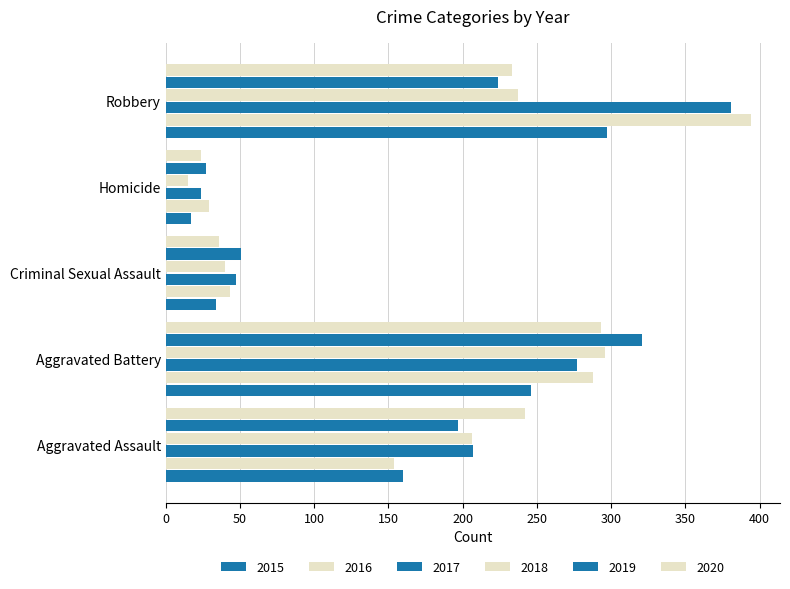

How many data points in 2019 are less than 197?

2